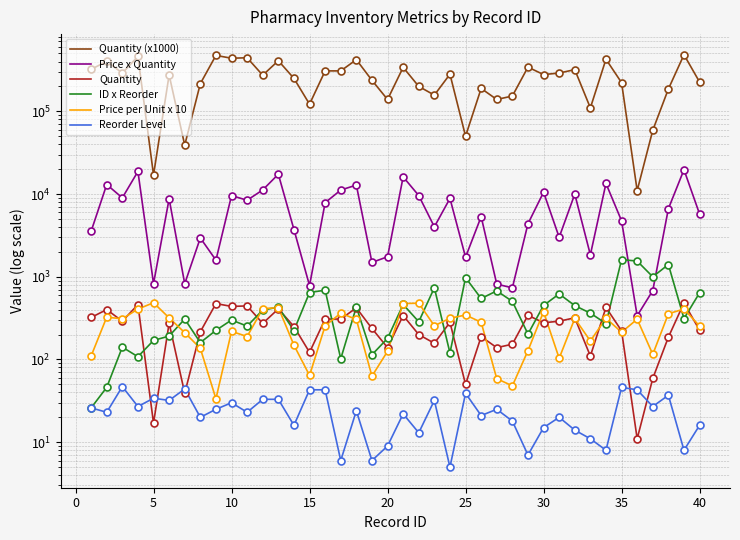

Which series has the widest spread of values?

Quantity (x1000)